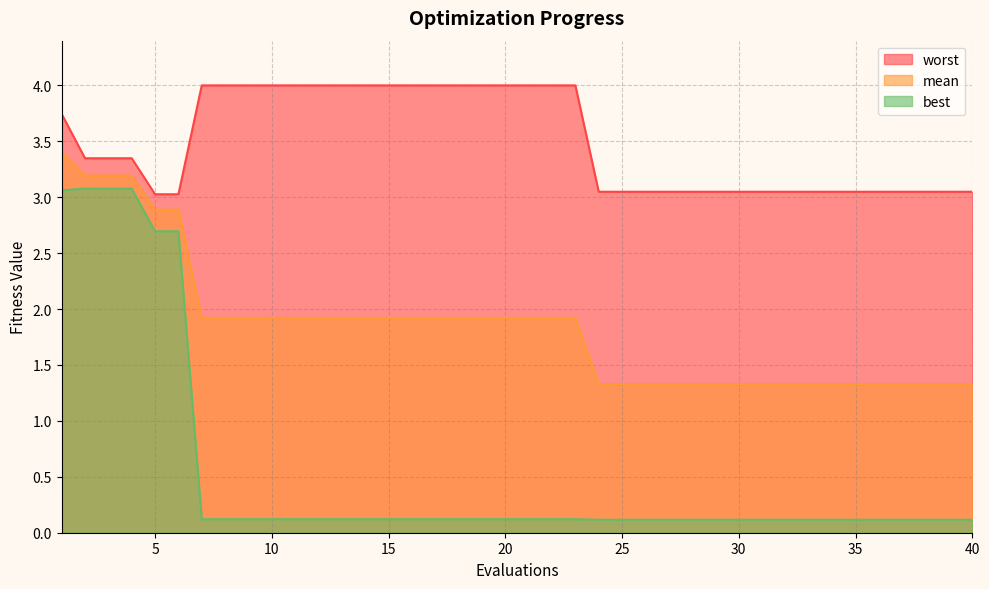

The value of best at 2 is 5.1. True or false?

False